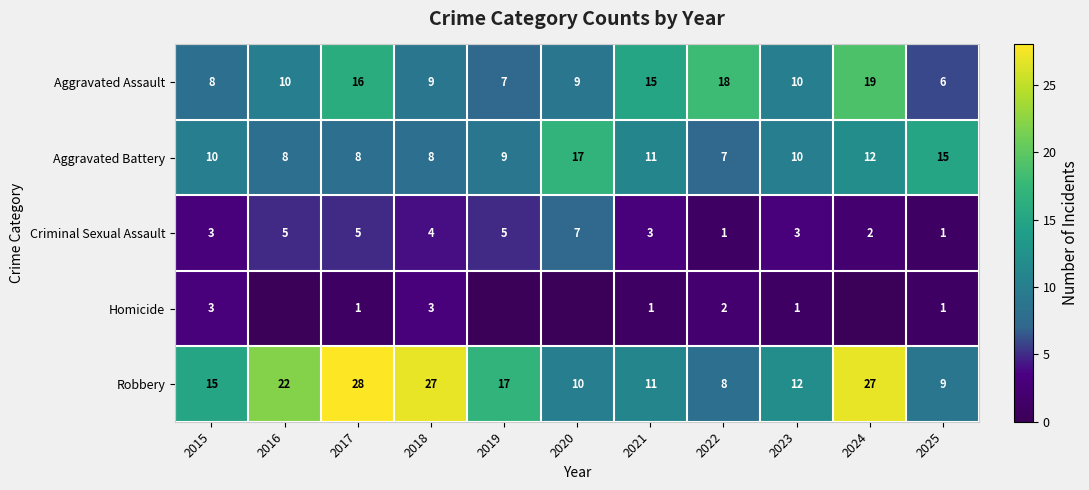

What is the spread (max minus min) of values at 2024?

27